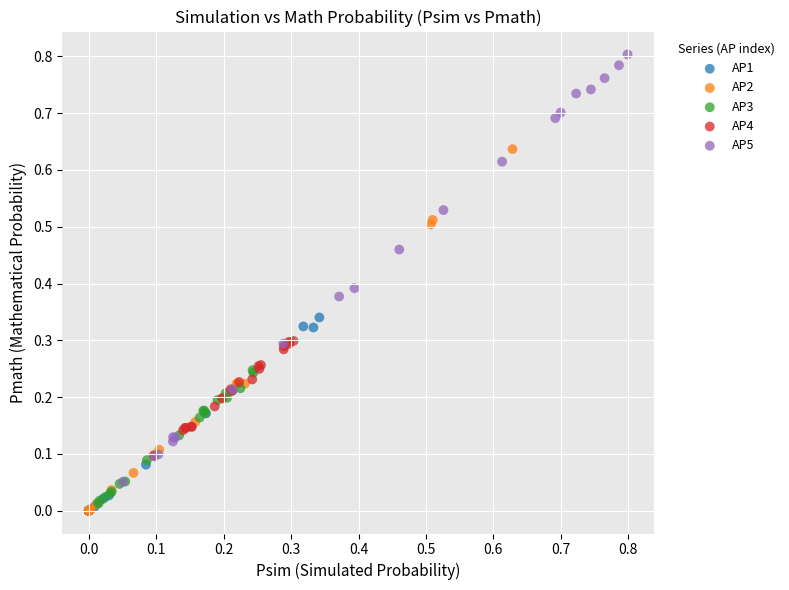

Which series has the widest spread of Y values?

AP5